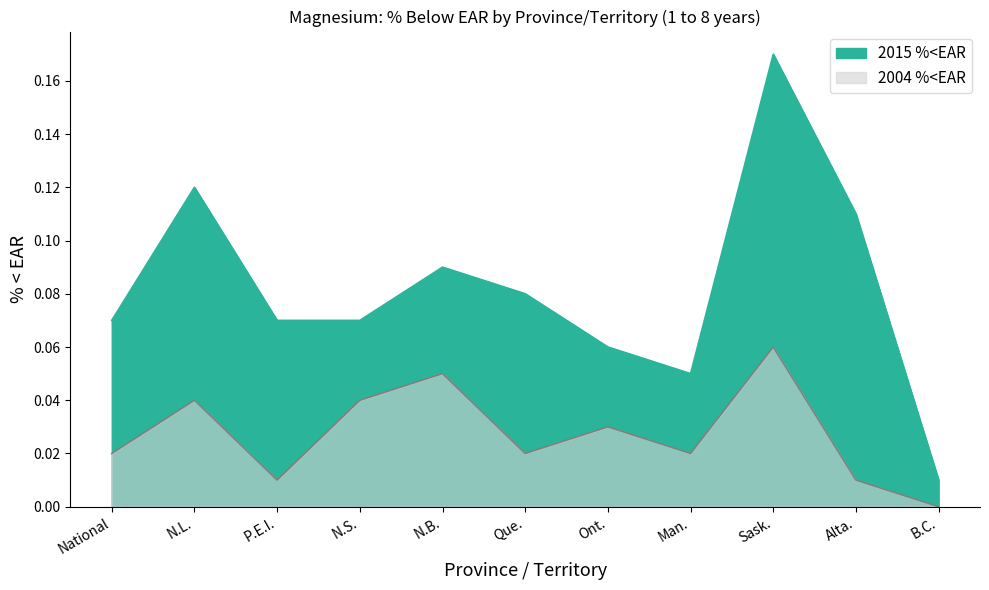

How many lines are shown in the chart?

2